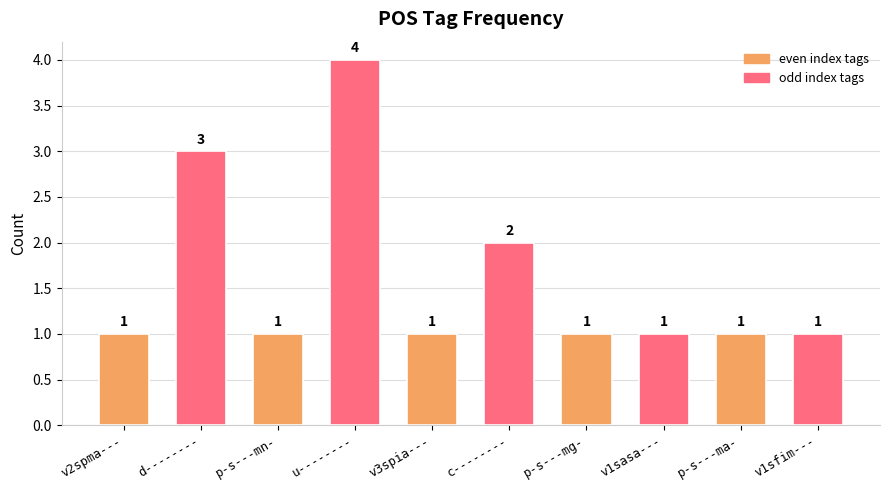

Count the values in the range 1 to 2.

8